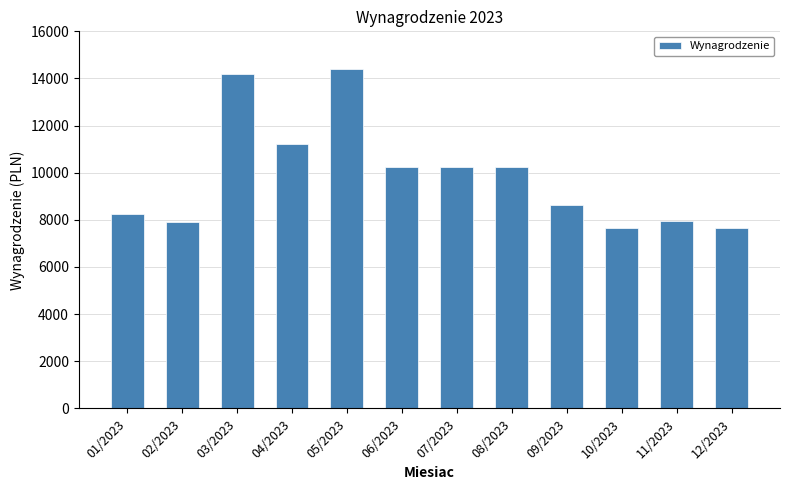

What is the difference between the second highest and second lowest values?

6547.4